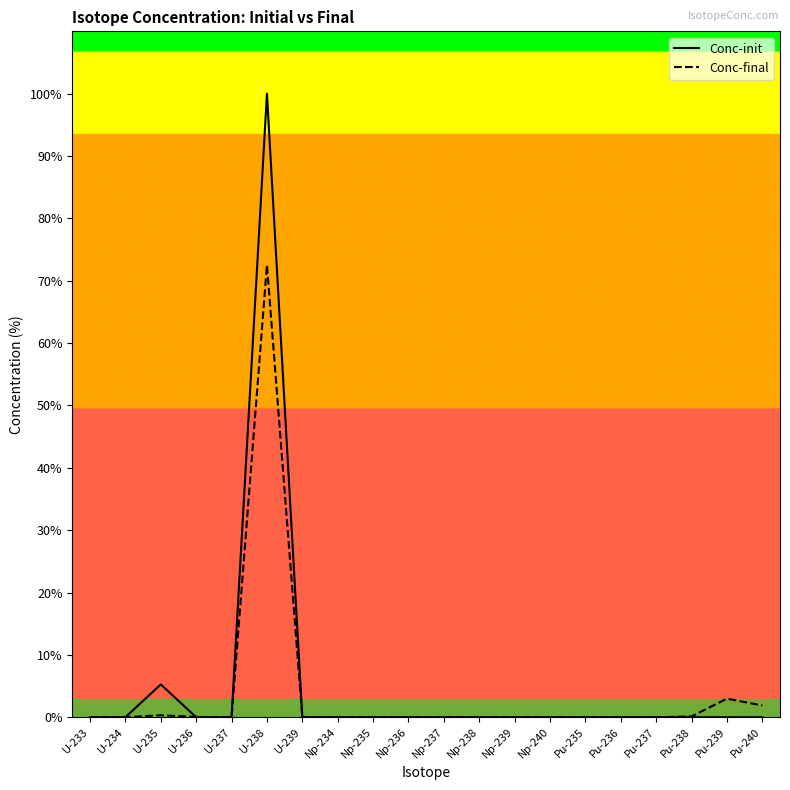

What is the label of the 6th point from the left?

U-238